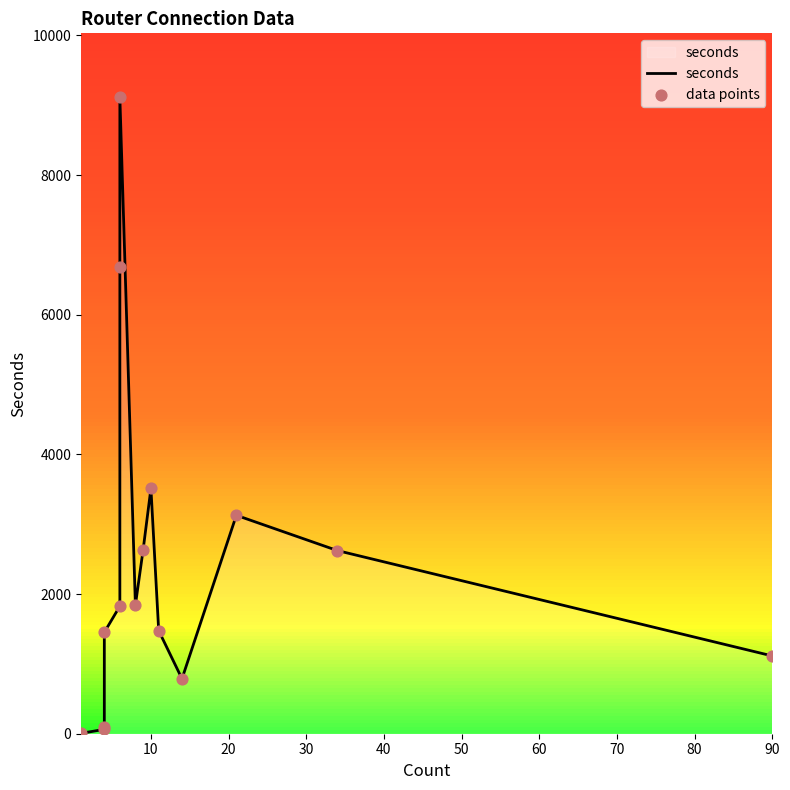

Which series has the largest total across all categories?

seconds